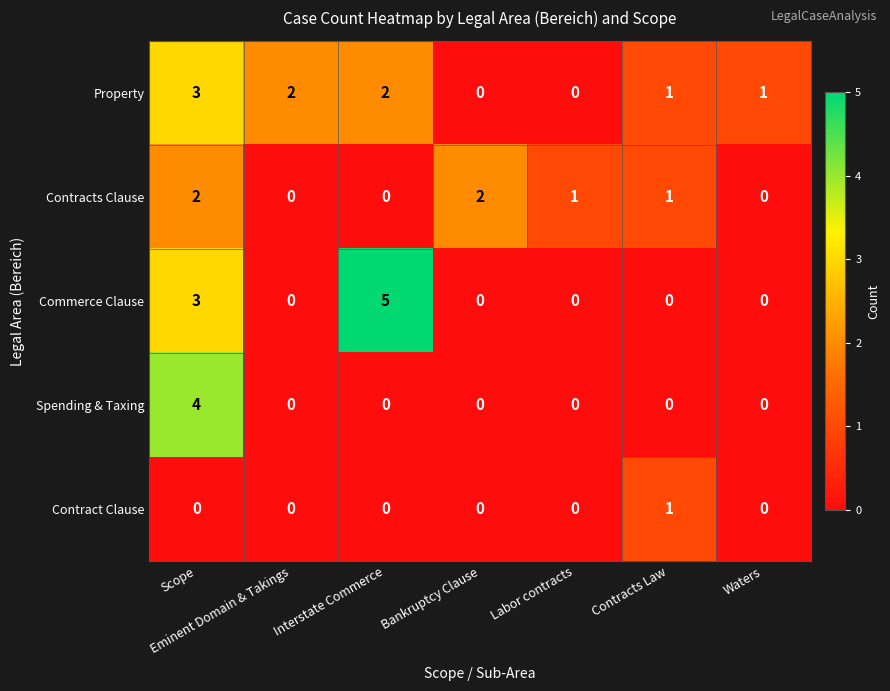

The value of Contract Clause at Labor contracts is 0. True or false?

True